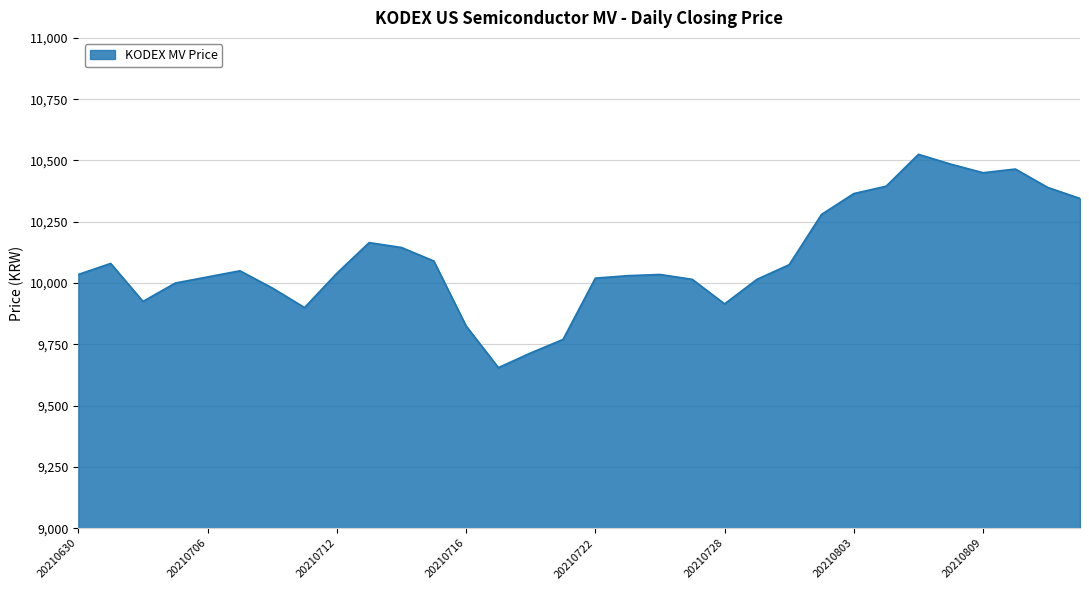

What is the smallest value displayed?

9655